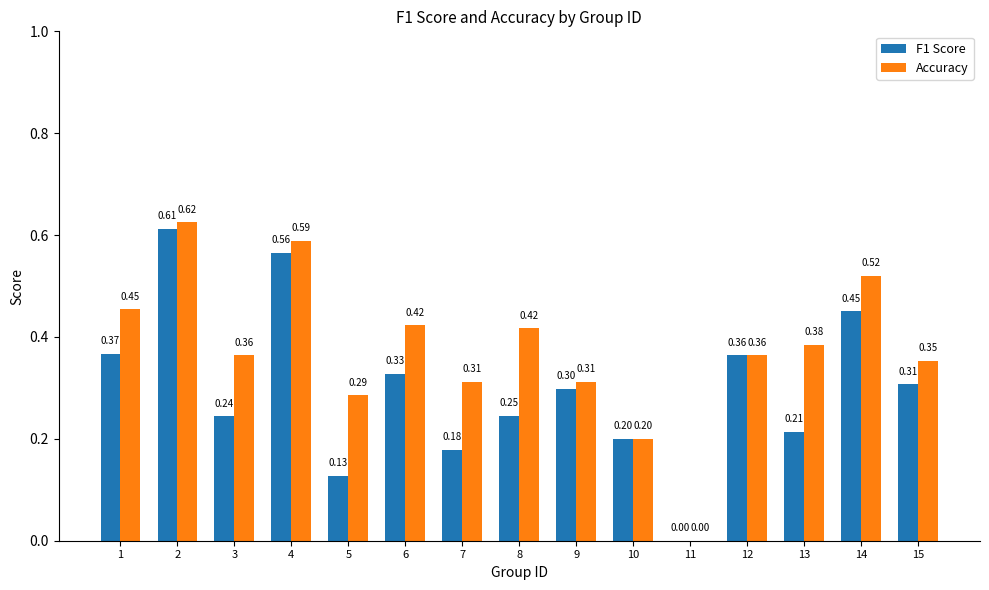

What is the sum of the Accuracy values at 6 and 4?

1.0